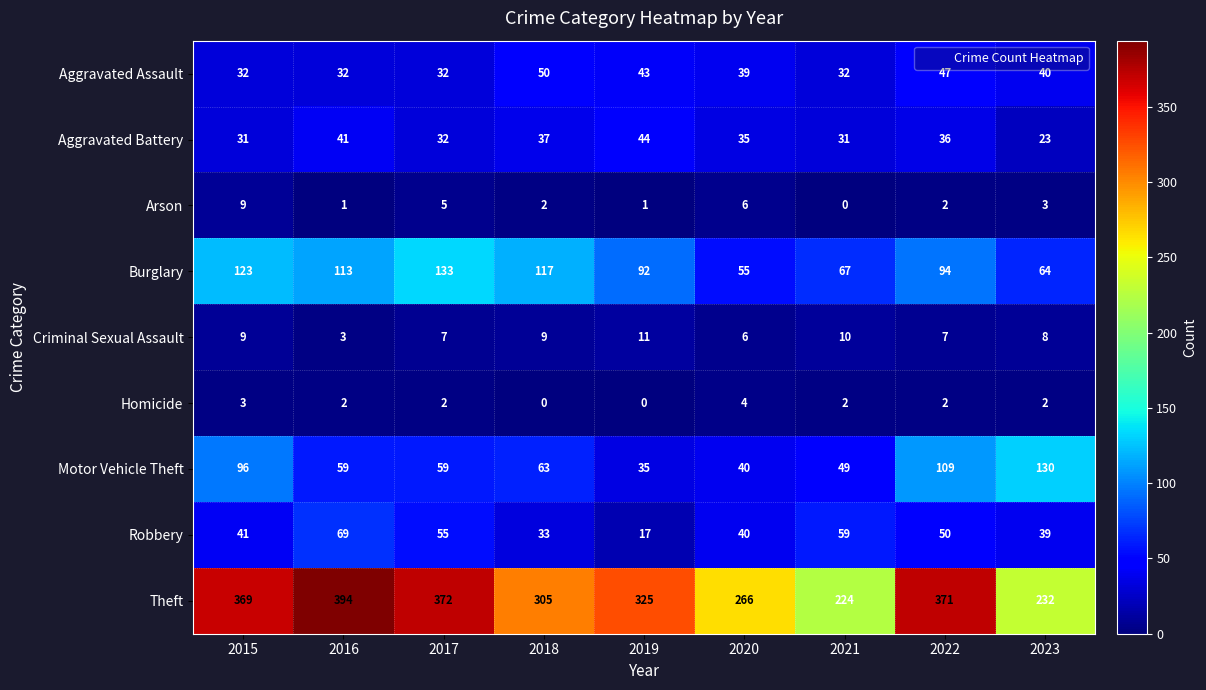

At which label does Criminal Sexual Assault reach its peak?

2019